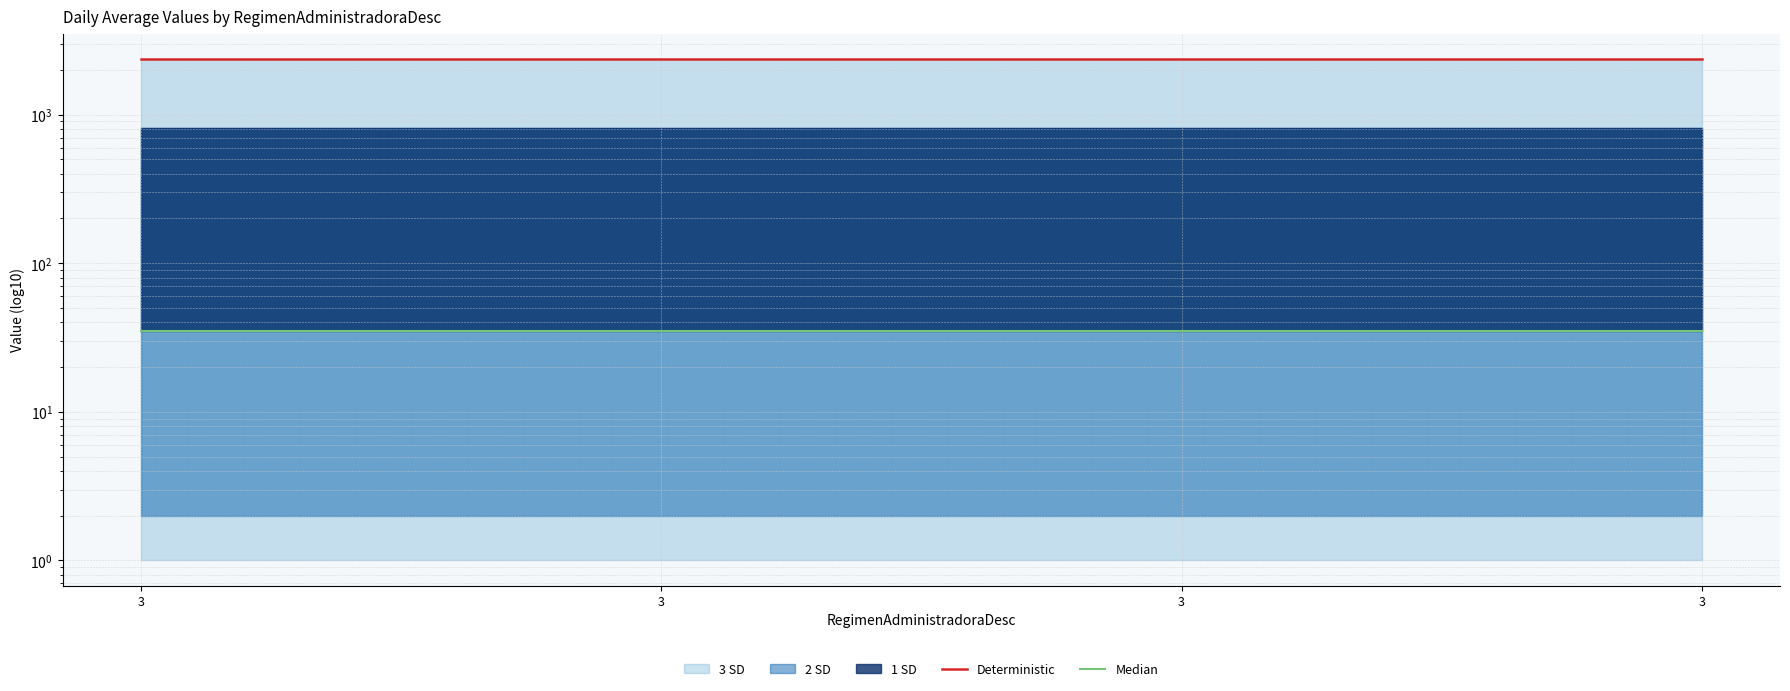

Reading right to left, list all the values displayed in this chart.

Deterministic: 3=2381	3=2381	3=2381	3=2381
Median: 3=35	3=35	3=35	3=35